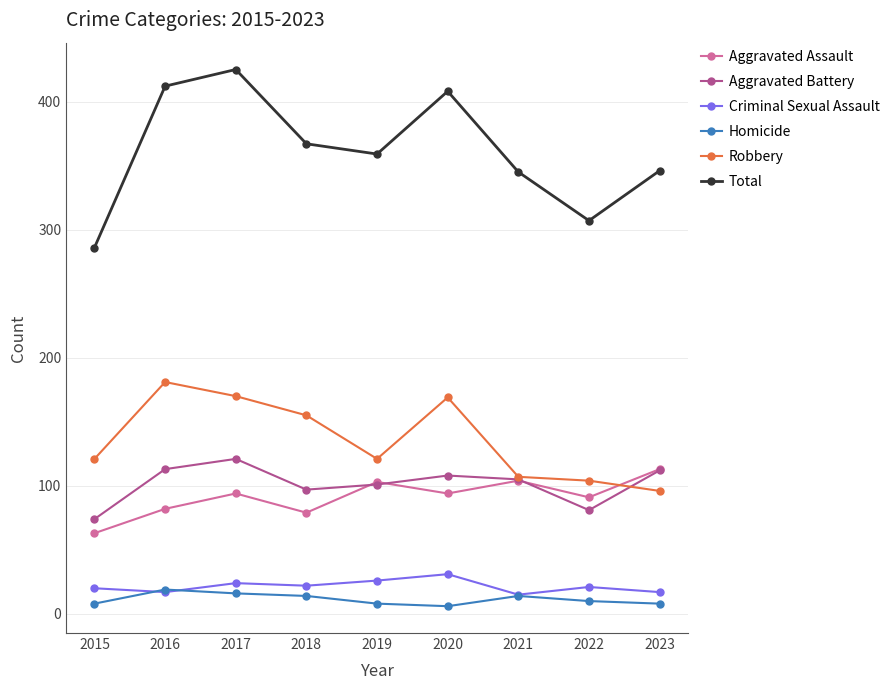

At 2020, list the series in order from smallest to largest.

Homicide, Criminal Sexual Assault, Aggravated Assault, Aggravated Battery, Robbery, Total